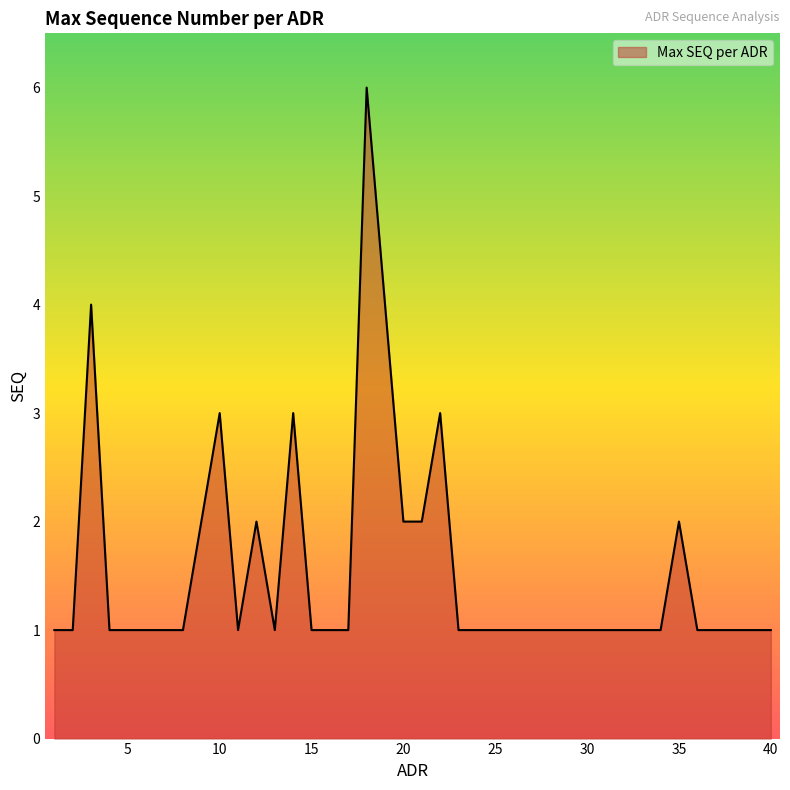

What is the difference between the maximum and minimum values?

5